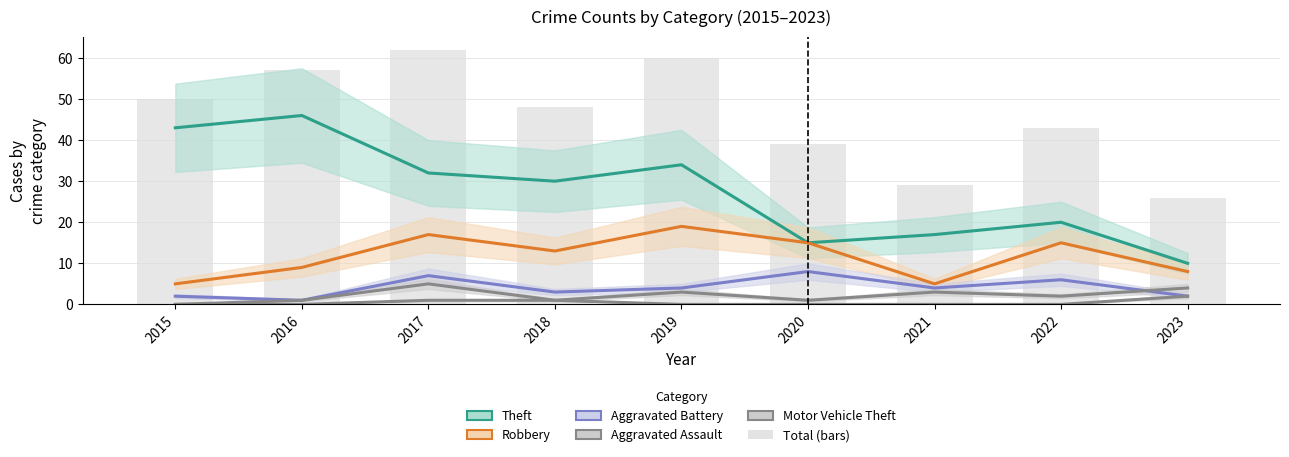

What is the value of the Aggravated Battery bar at the 3rd from the left?

7